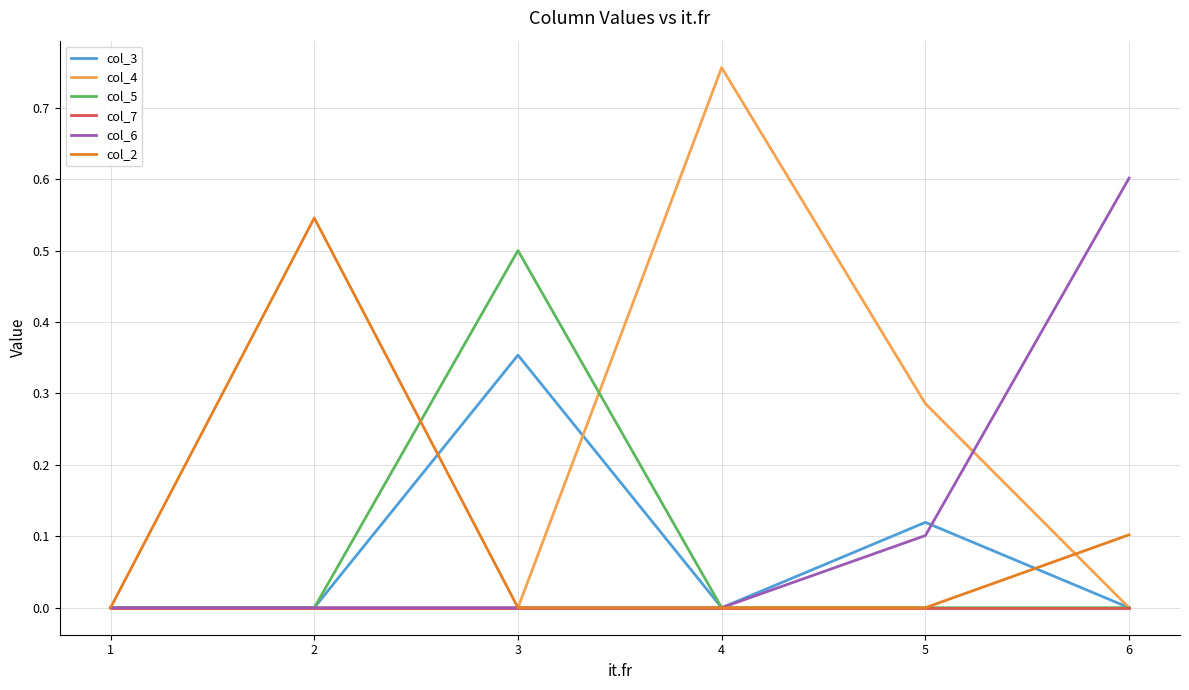

Which series has the largest total across all categories?

col_4